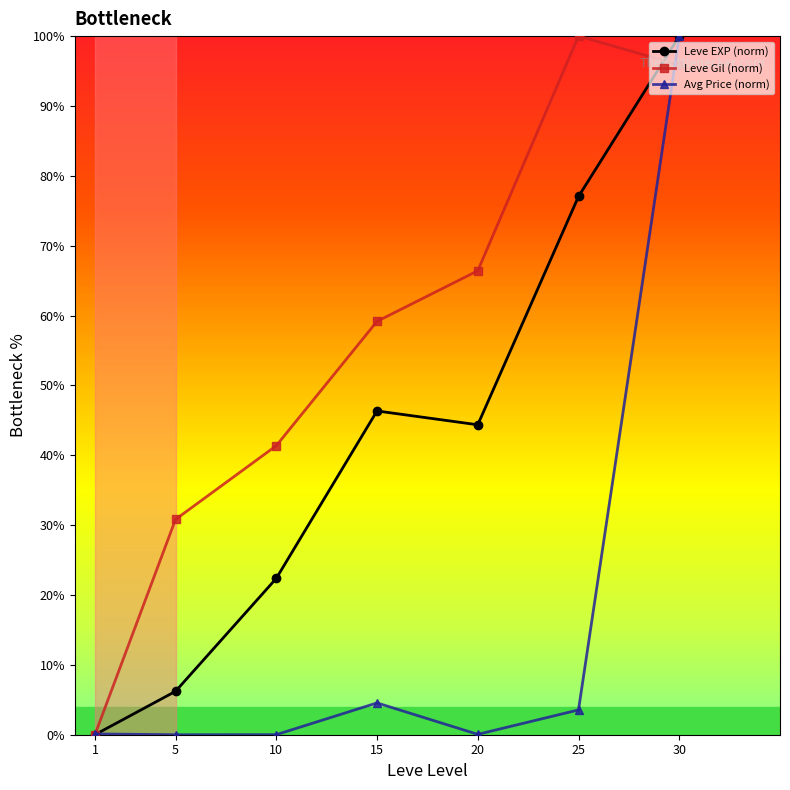

What is the average value of the Leve EXP (norm) series?

42.3